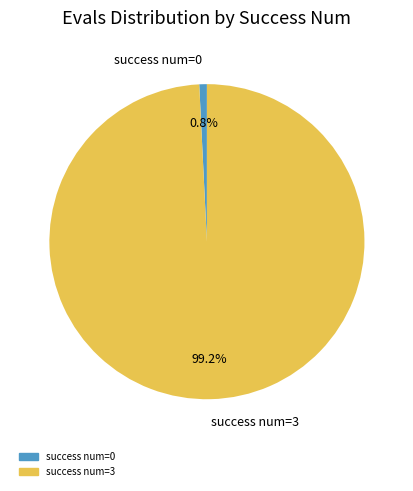

To the nearest percent, what is the difference between the largest and smallest slice percentages?

98%